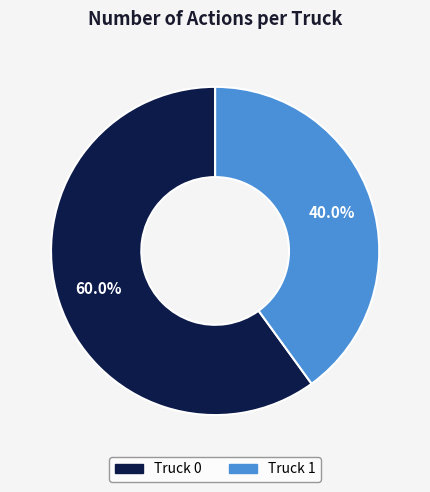

What is the smallest slice in the pie chart?

Truck 1